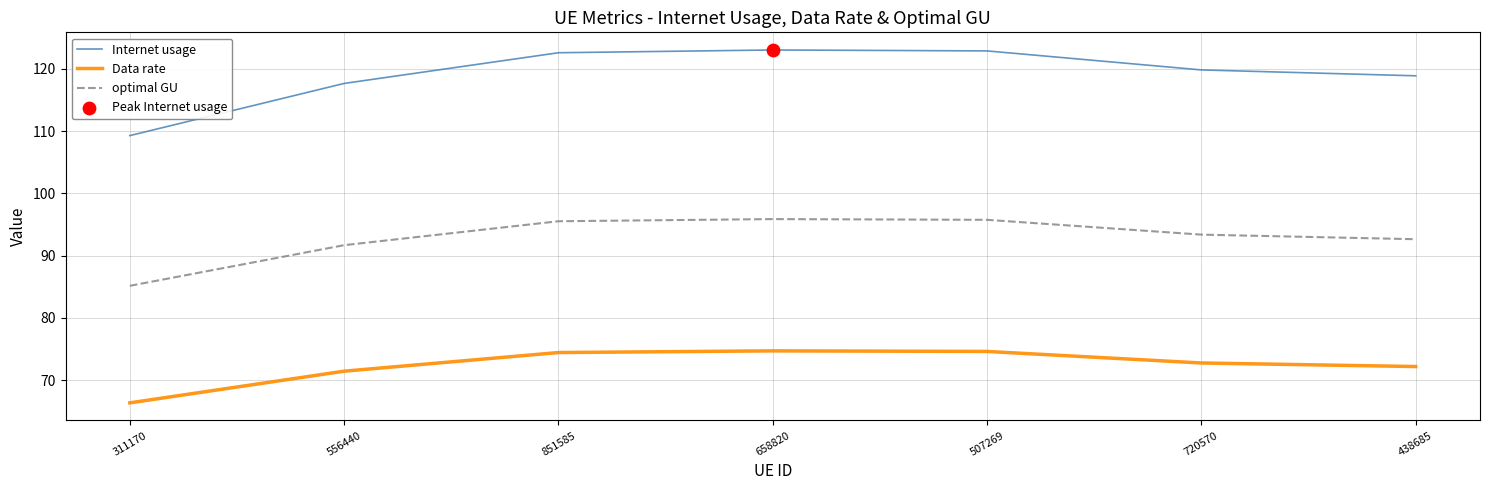

Which series has the widest spread of values?

Internet usage